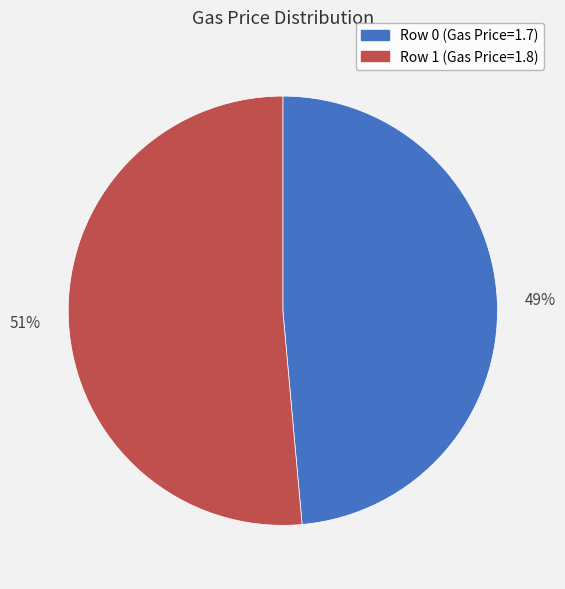

Is there any slice that represents more than half of the pie?

Yes